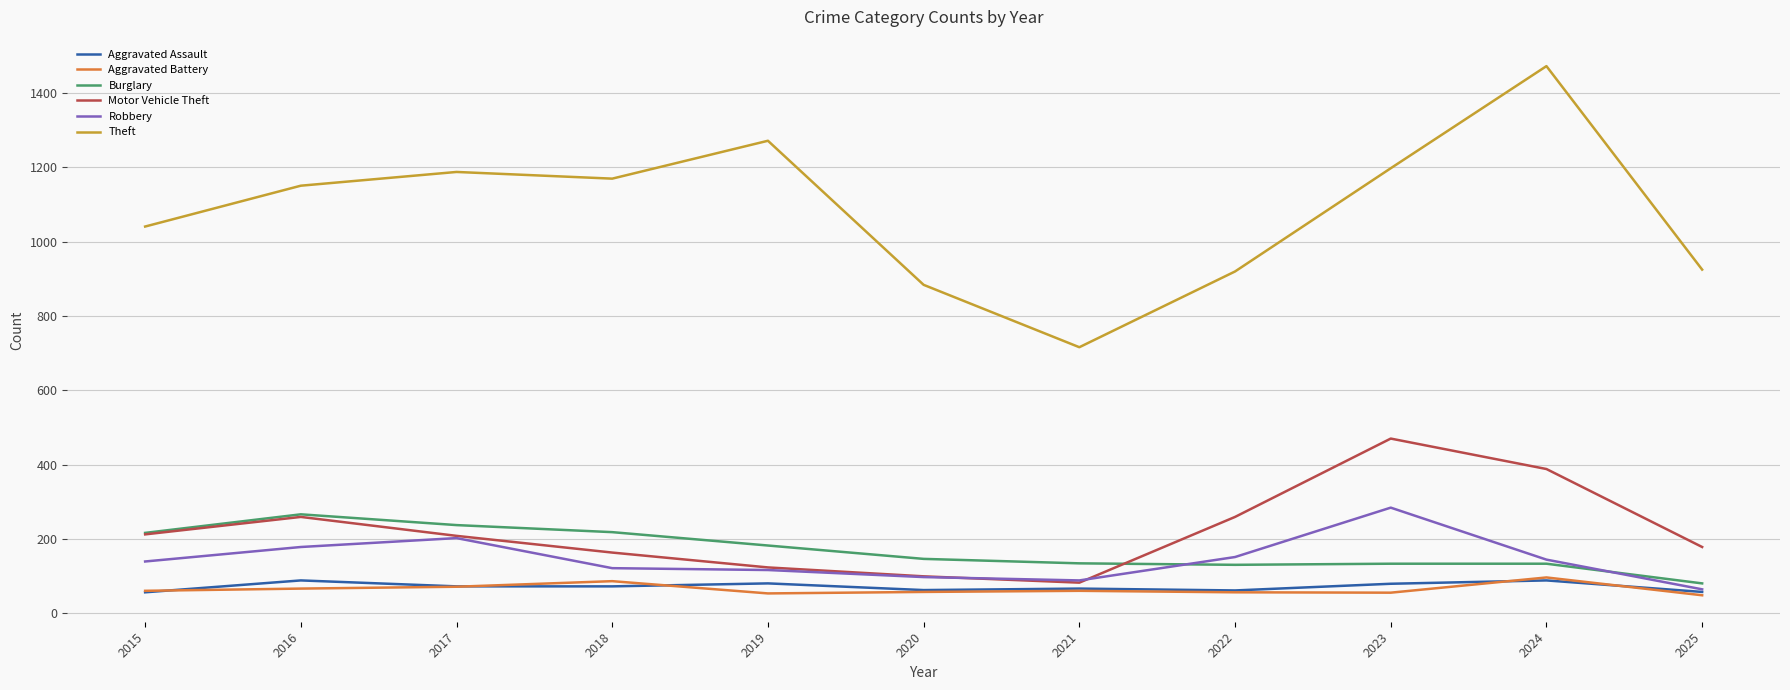

What is the minimum value for Aggravated Battery?

48